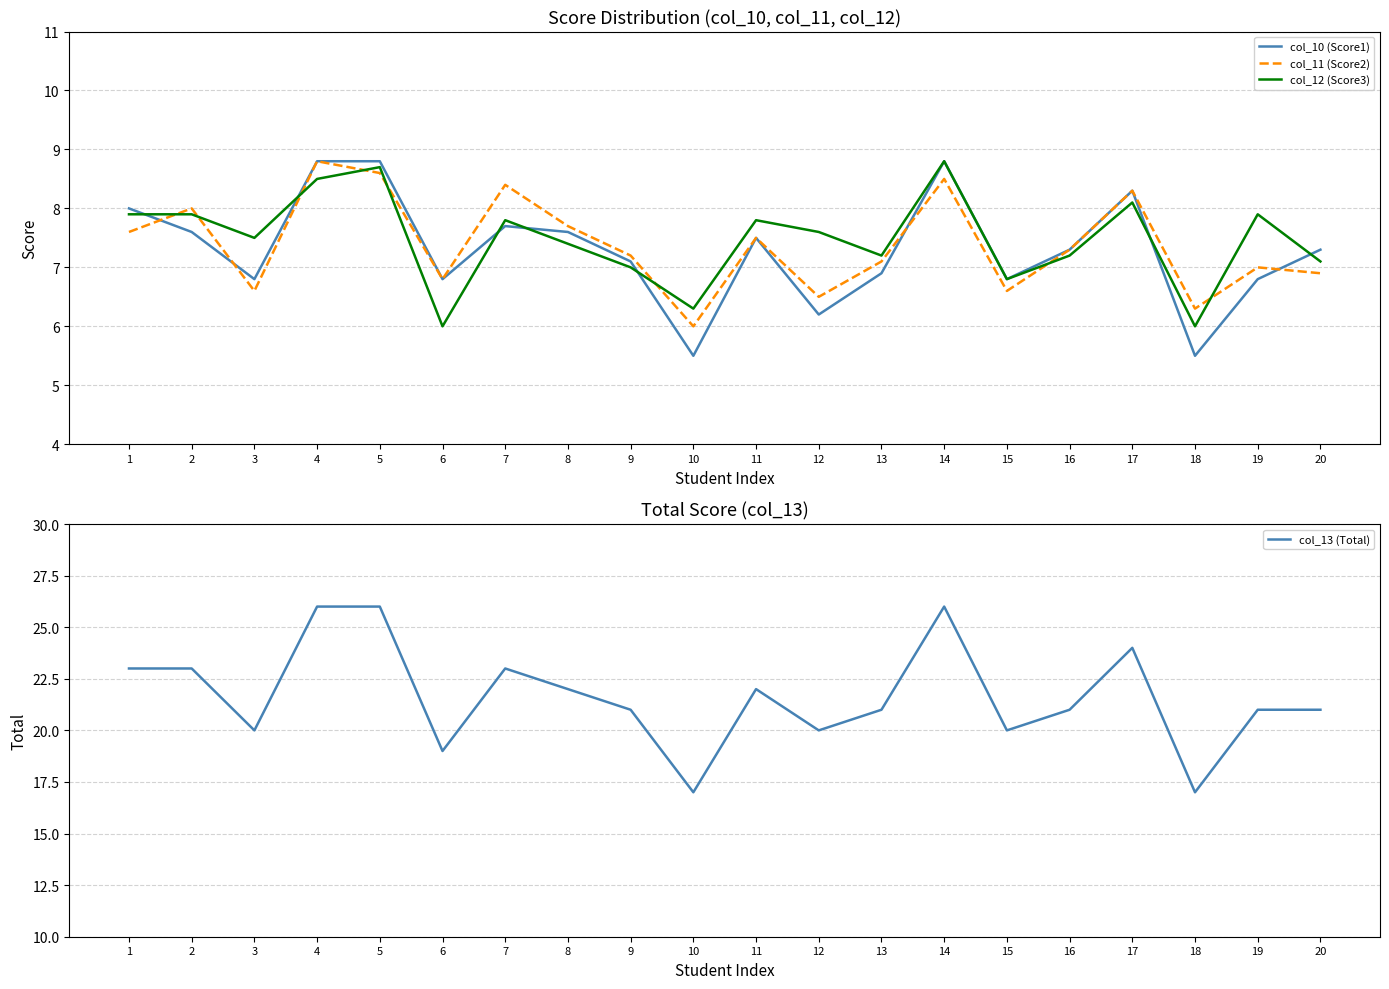

How many interior local valleys does the col_10 (Score1) series have?

6